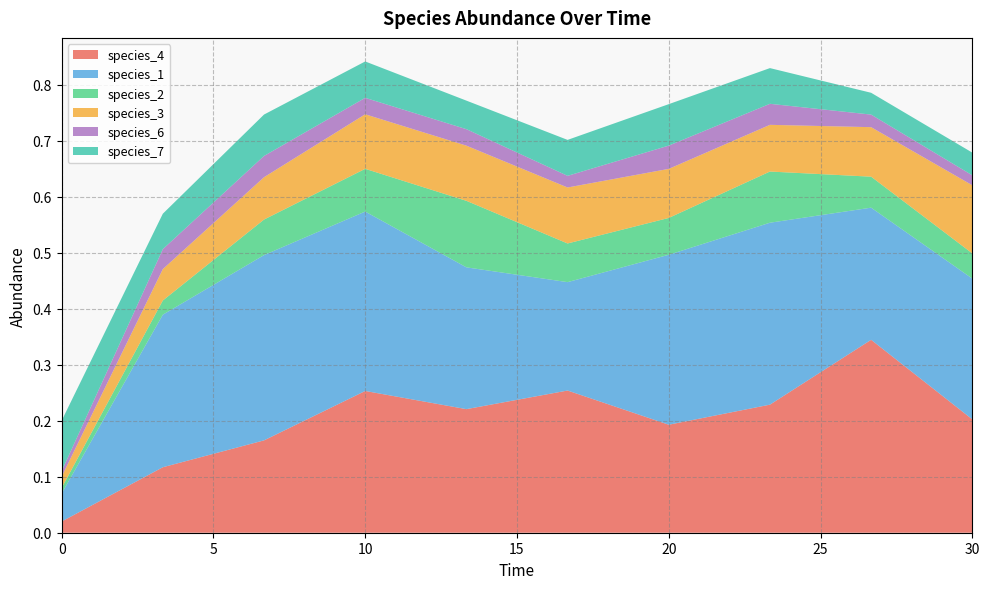

Reading left to right, list all the values displayed in this chart.

species_4: 0.0	0.1	0.2	0.3	0.2	0.3	0.2	0.2	0.3	0.2
species_1: 0.1	0.3	0.3	0.3	0.3	0.2	0.3	0.3	0.2	0.3
species_2: 0.0	0.0	0.1	0.1	0.1	0.1	0.1	0.1	0.1	0.0
species_3: 0.0	0.1	0.1	0.1	0.1	0.1	0.1	0.1	0.1	0.1
species_6: 0.0	0.0	0.0	0.0	0.0	0.0	0.0	0.0	0.0	0.0
species_7: 0.1	0.1	0.1	0.1	0.1	0.1	0.1	0.1	0.0	0.0